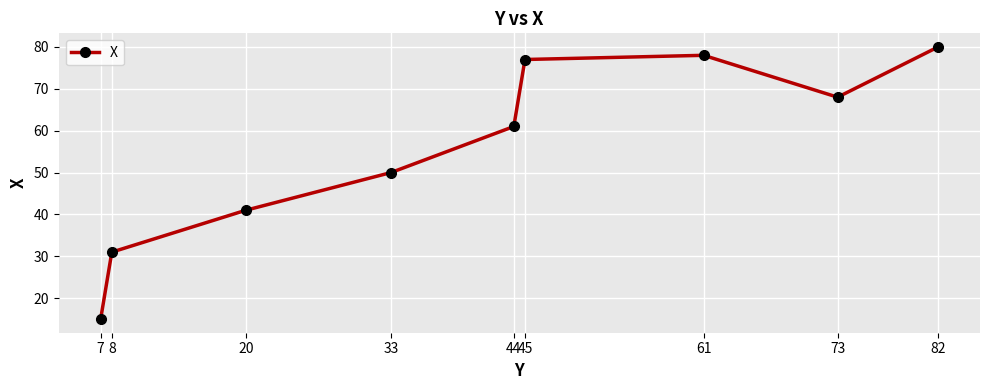

Where is the first local maximum?

61